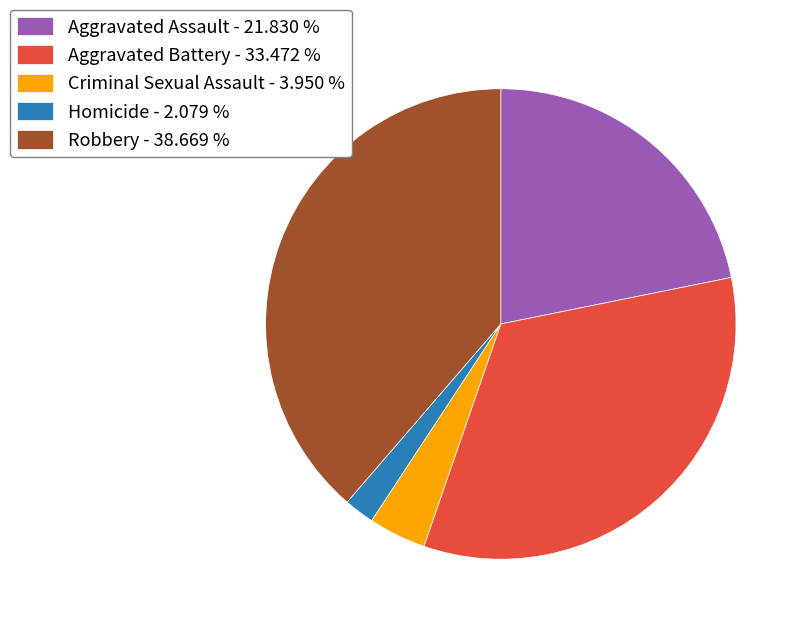

What is the largest slice in the pie chart?

Robbery